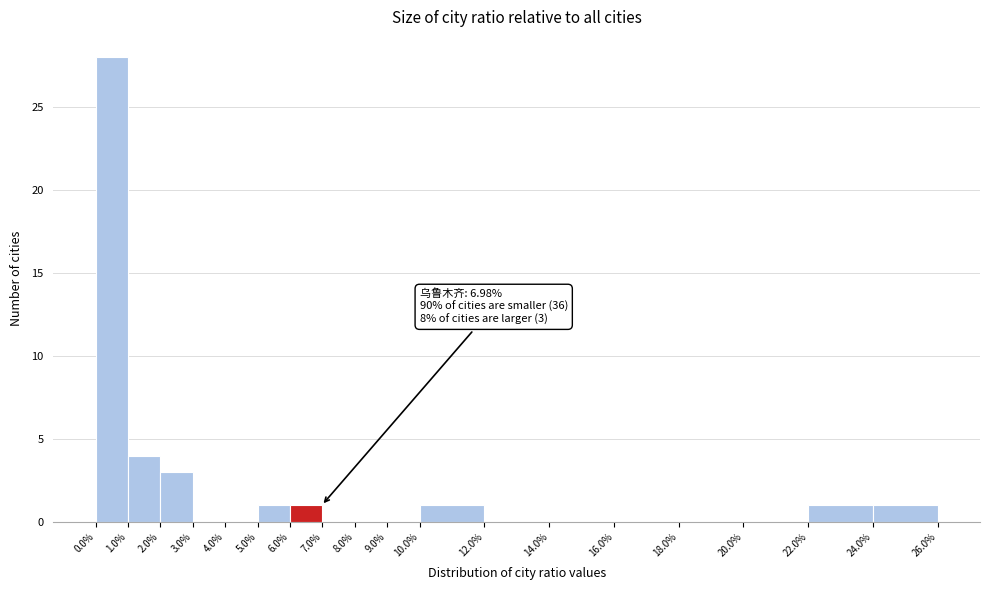

Over which range of the x-axis is the bar tallest?

0.0% to 1.0%